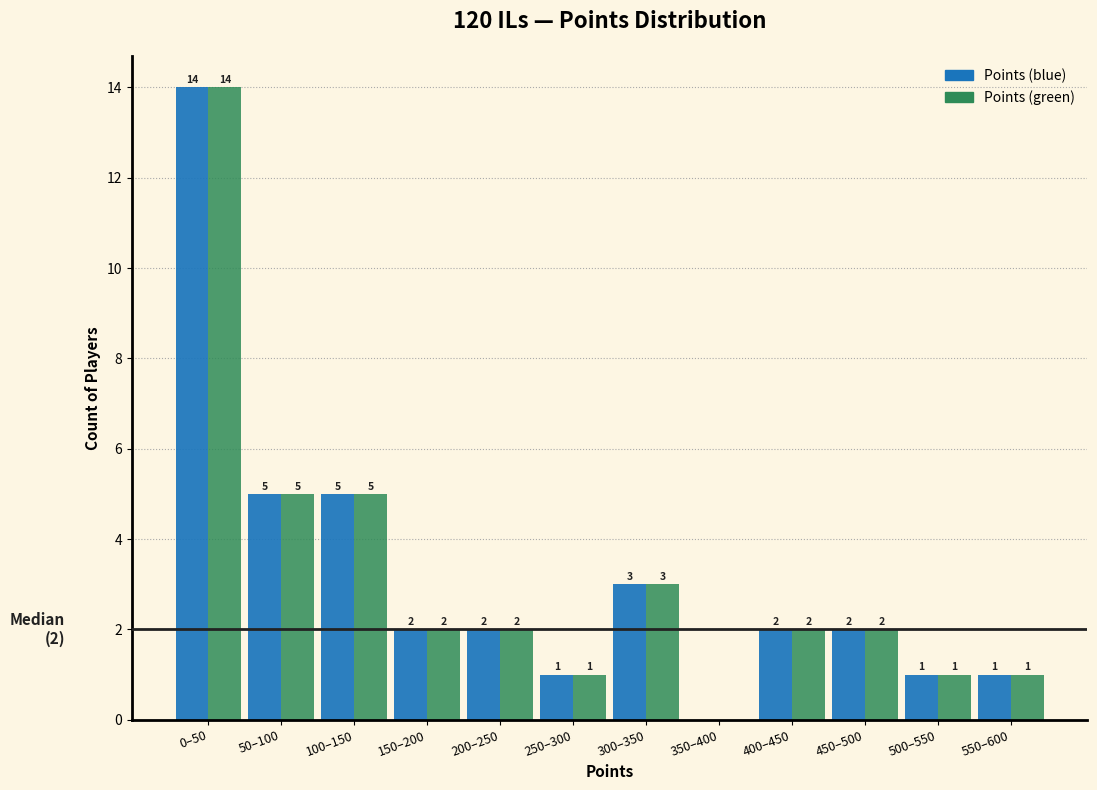

Reading left to right, transcribe all the data shown in this chart.

Points (blue): 0–50=14	50–100=5	100–150=5	150–200=2	200–250=2	250–300=1	300–350=3	350–400=0	400–450=2	450–500=2	500–550=1	550–600=1
Points (green): 0–50=14	50–100=5	100–150=5	150–200=2	200–250=2	250–300=1	300–350=3	350–400=0	400–450=2	450–500=2	500–550=1	550–600=1